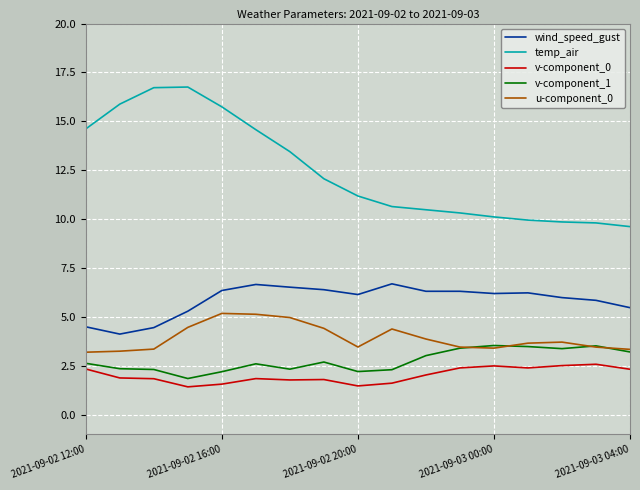

What is the sum of all v-component_0 values?

34.4